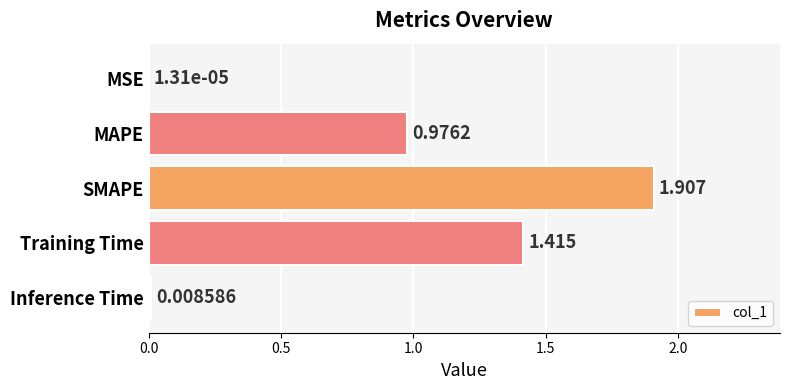

Count the number of categories in the chart.

5